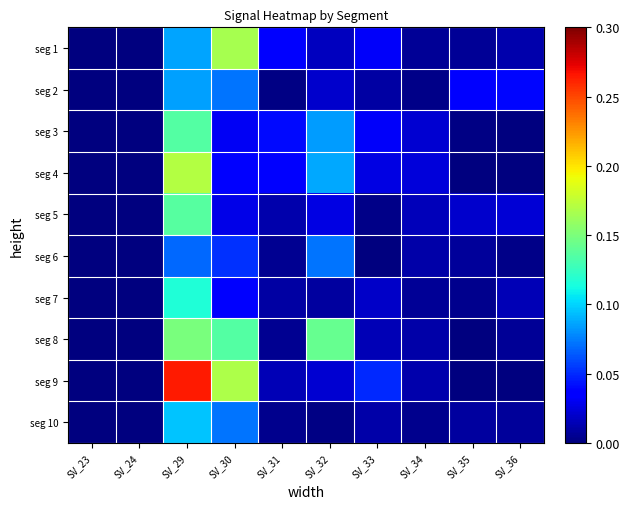

At SV_31, list the series in order from largest to smallest.

seg 3, seg 1, seg 4, seg 9, seg 5, seg 7, seg 6, seg 8, seg 10, seg 2